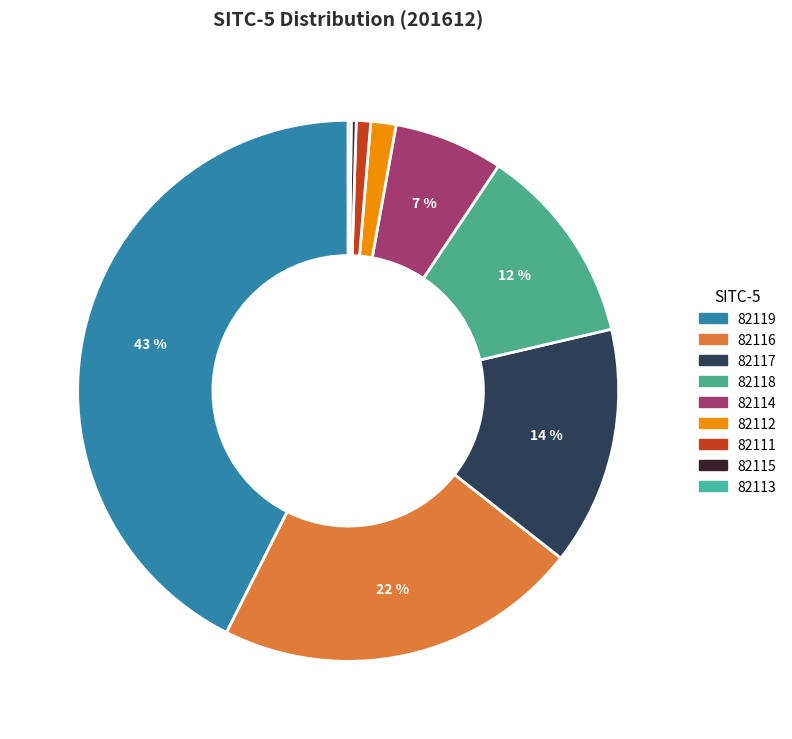

Which has a higher value, 82117 or 82111?

82117